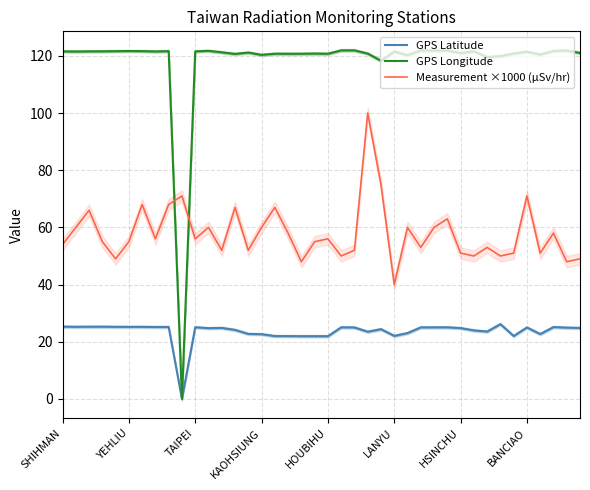

In Measurement ×1000 (µSv/hr), how many points are higher than both neighbors (excluding endpoints)?

13